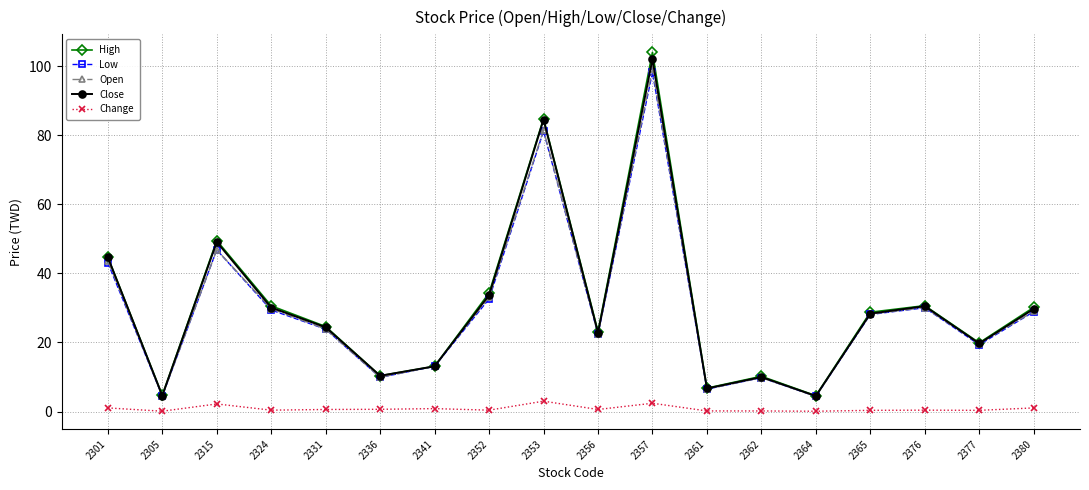

What are all the series names shown in the legend?

High, Low, Open, Close, Change